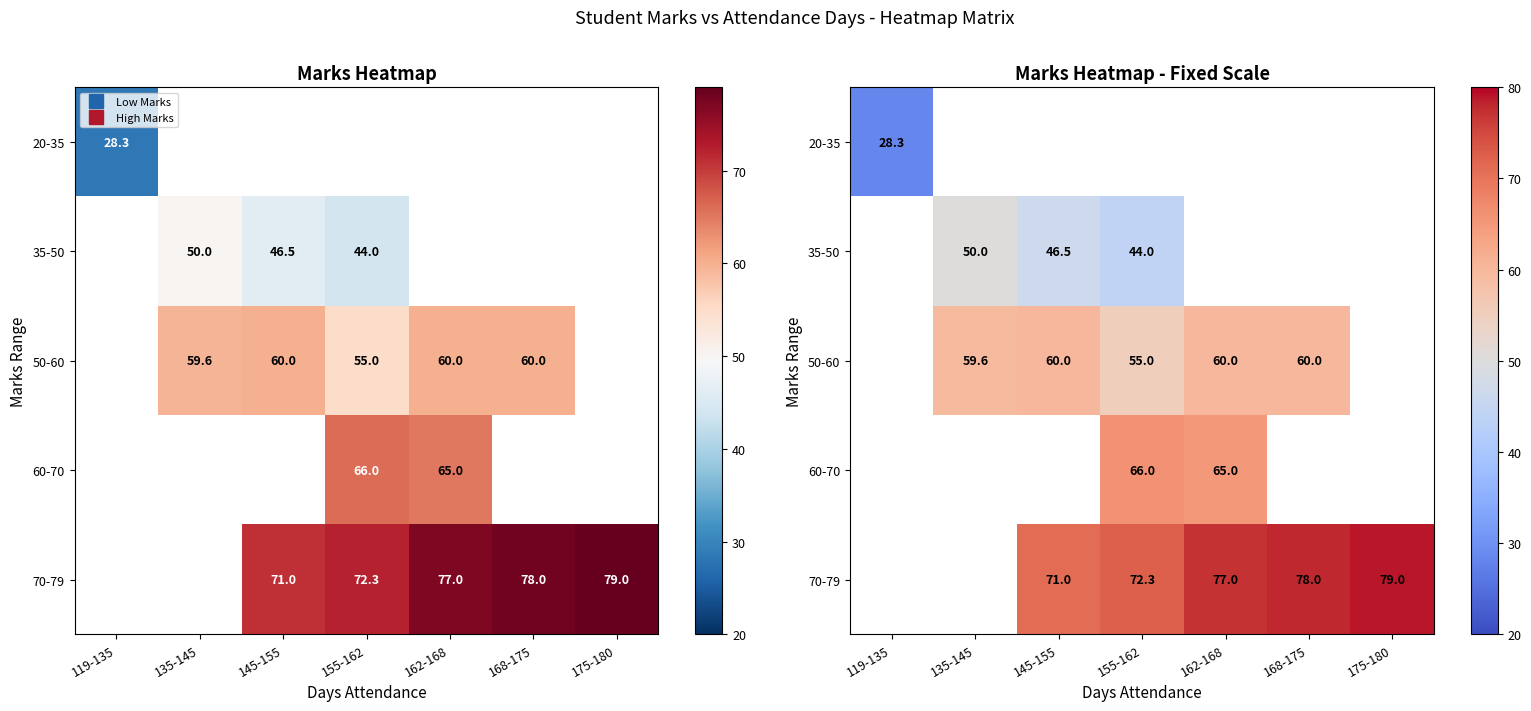

How many positive values does the 20-35 series have?

1